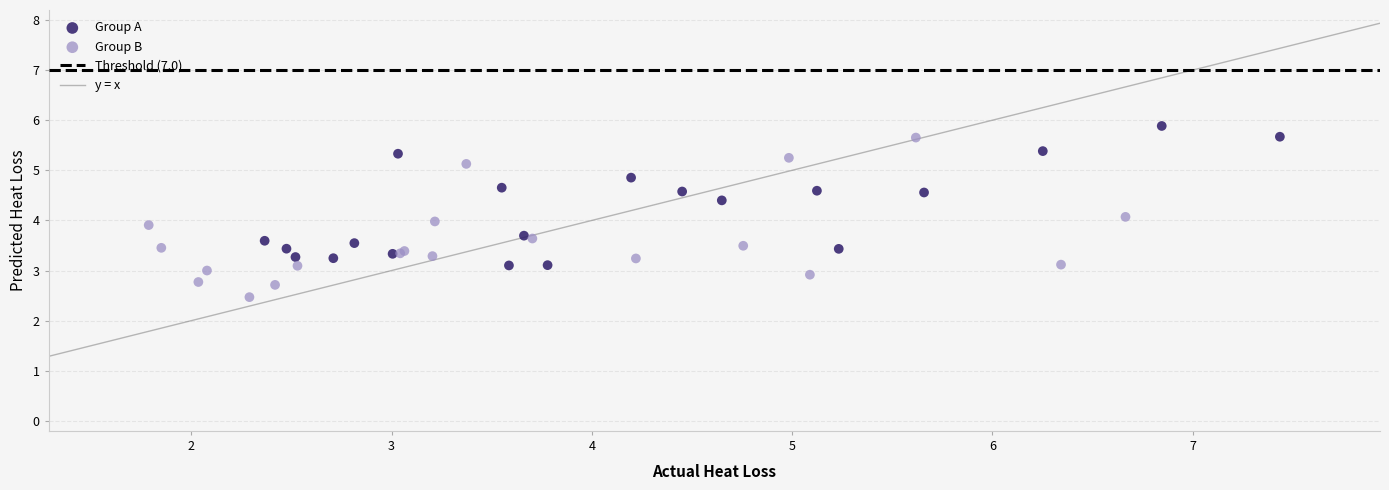

Which series reaches the minimum Y coordinate?

Group B